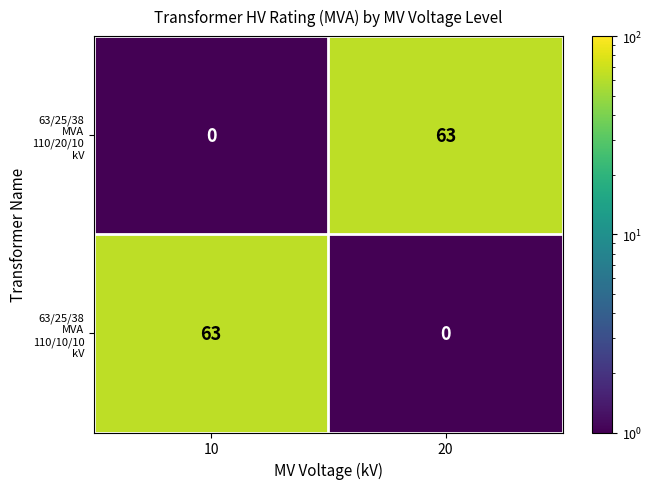

What is the spread (max minus min) of values at 10?

63